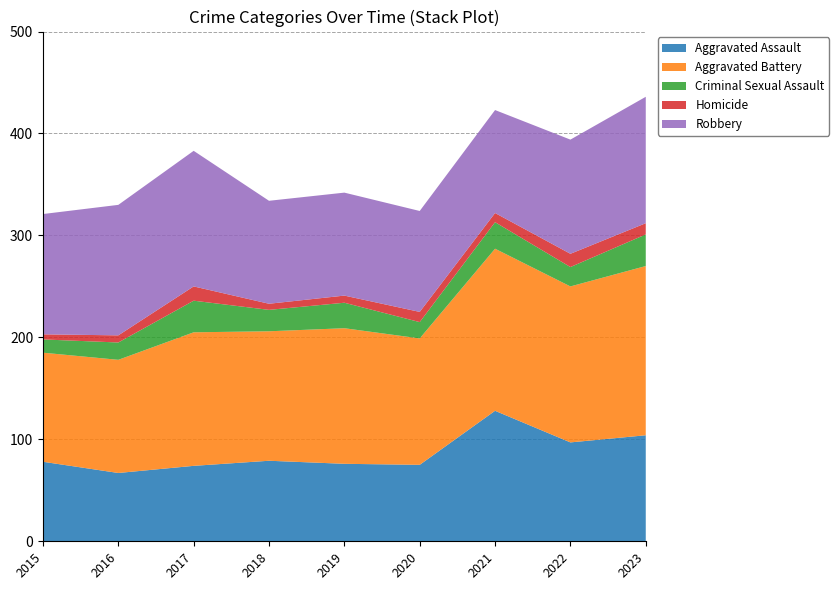

Reading left to right, list all the values displayed in this chart.

Aggravated Assault: 2015=78	2016=67	2017=74	2018=79	2019=76	2020=75	2021=128	2022=97	2023=104
Aggravated Battery: 2015=107	2016=111	2017=131	2018=127	2019=133	2020=124	2021=159	2022=153	2023=166
Criminal Sexual Assault: 2015=13	2016=17	2017=31	2018=21	2019=25	2020=16	2021=26	2022=19	2023=31
Homicide: 2015=5	2016=7	2017=14	2018=6	2019=7	2020=10	2021=9	2022=13	2023=11
Robbery: 2015=118	2016=128	2017=133	2018=101	2019=101	2020=99	2021=101	2022=112	2023=124